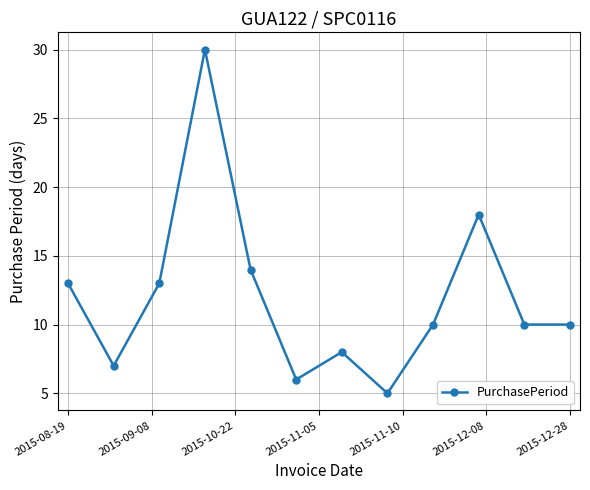

What is the minimum value shown in the chart?

5